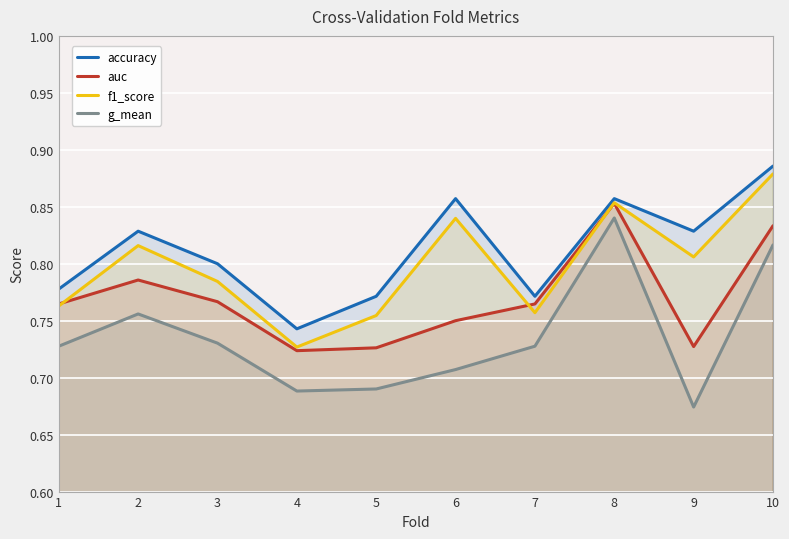

What is the total value across all series at 8?

3.4